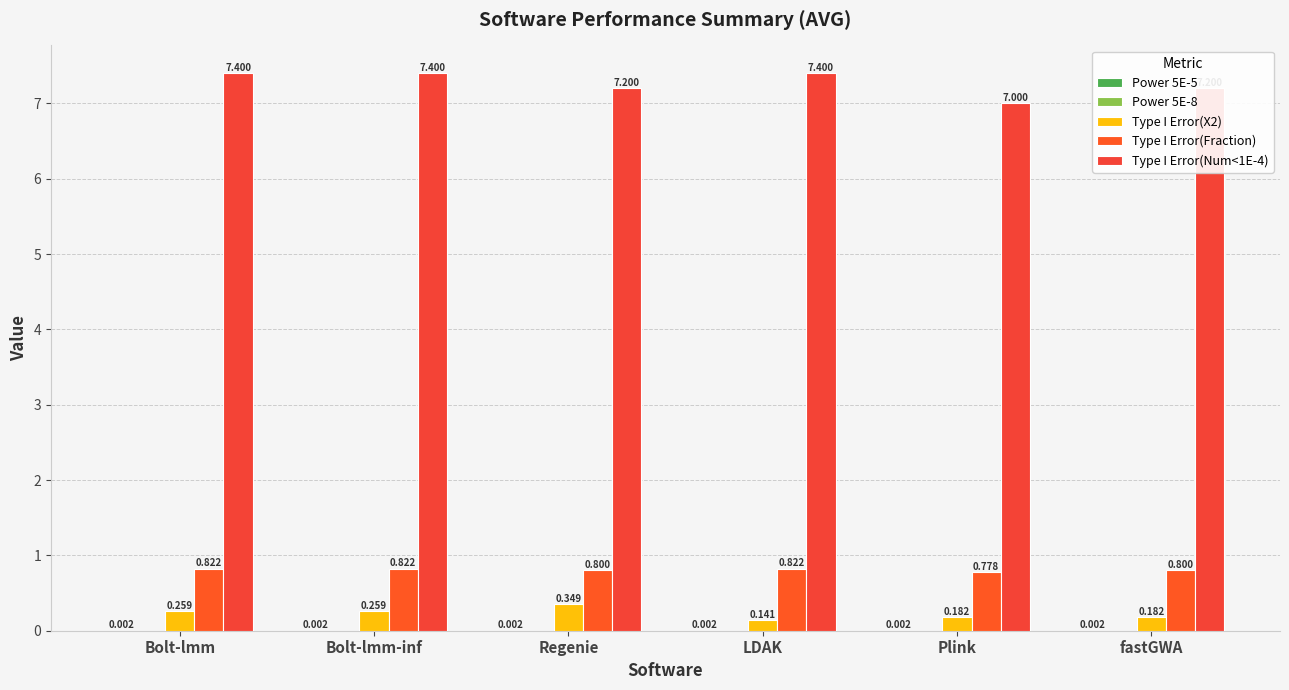

How many Type I Error(Num<1E-4) values are between 7 and 8?

6